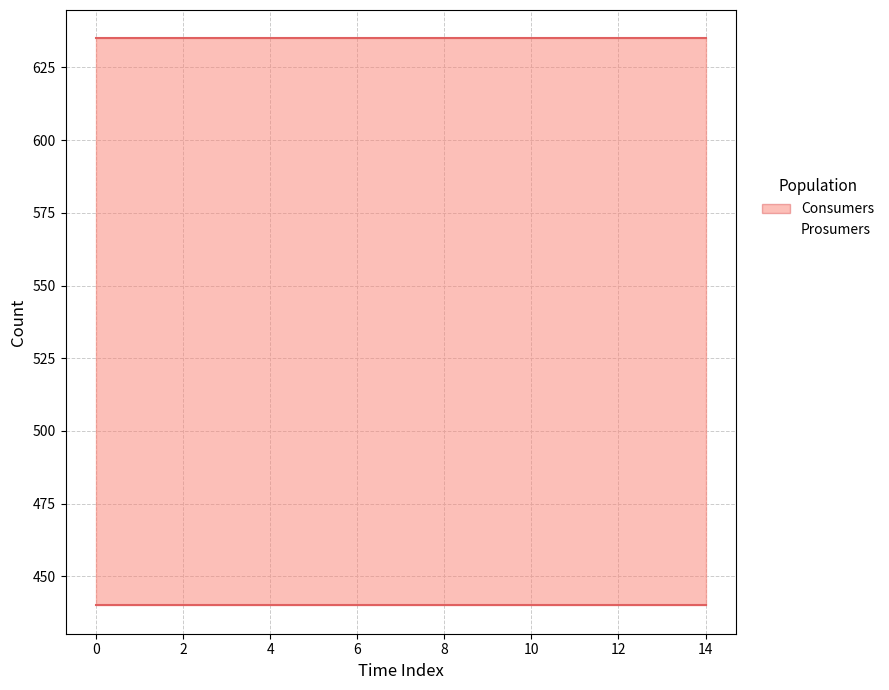

Is the value of Prosumers at 10 greater than the value of Consumers at 8?

No